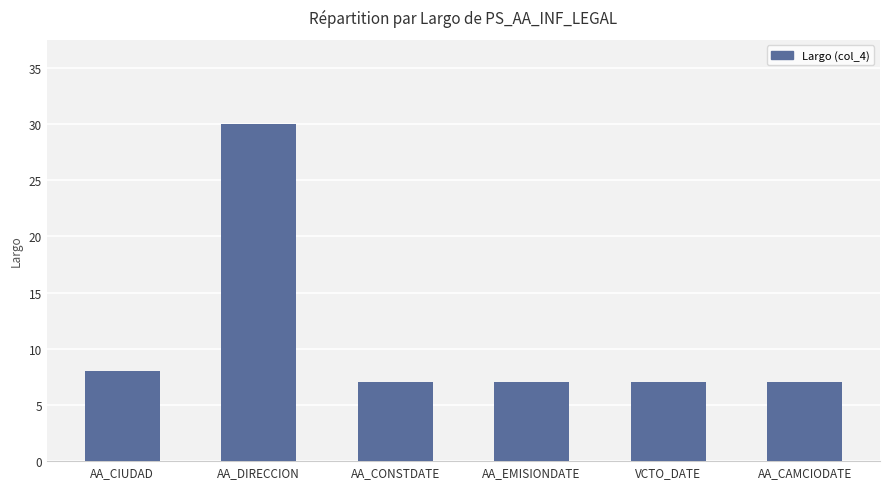

True or false: the data shows 40 at AA_DIRECCION.

False